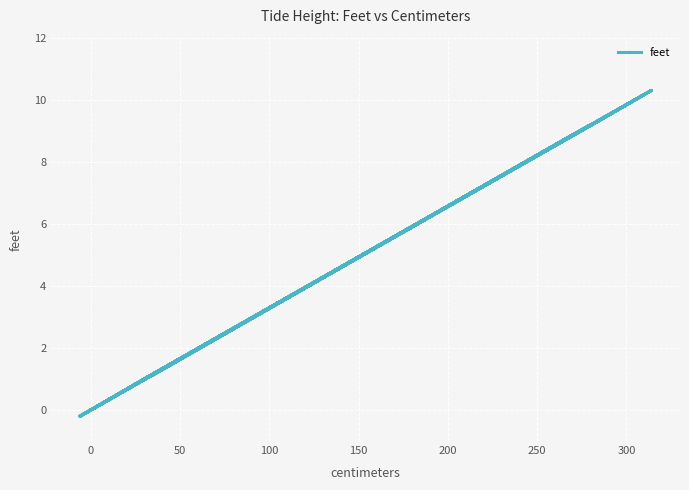

The chart shows a value of 1.2 at 37. True or false?

True